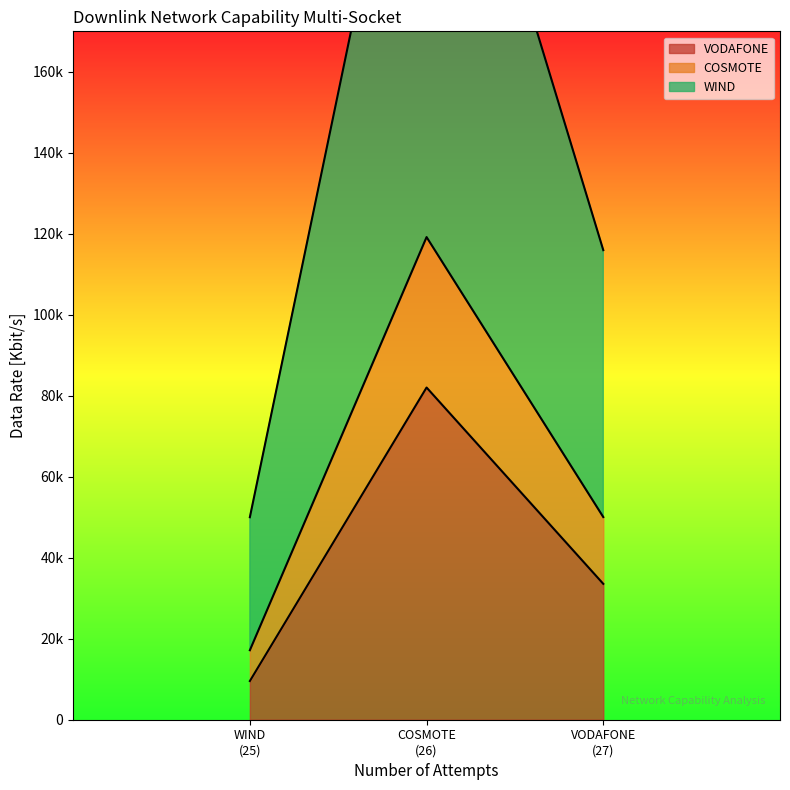

Is it true that WIND equals 10620.5 at WIND (25)?

False